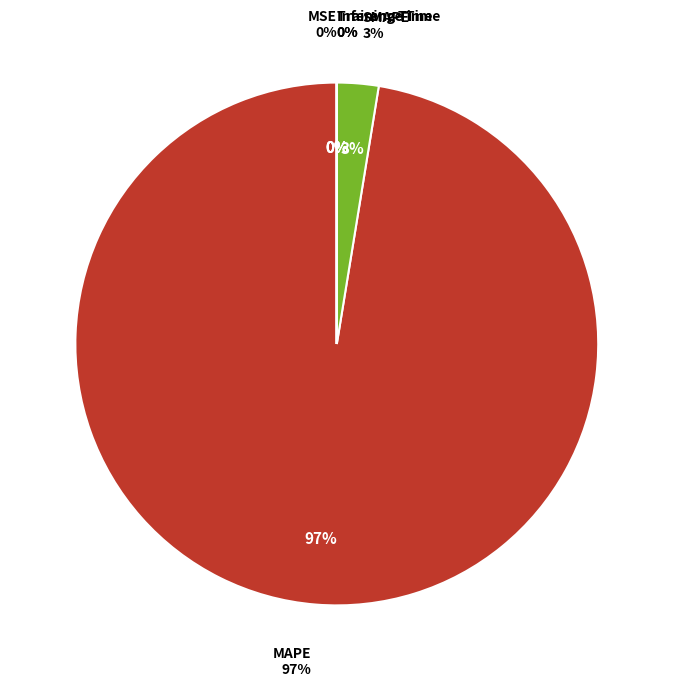

How many slices are in this pie chart?

5